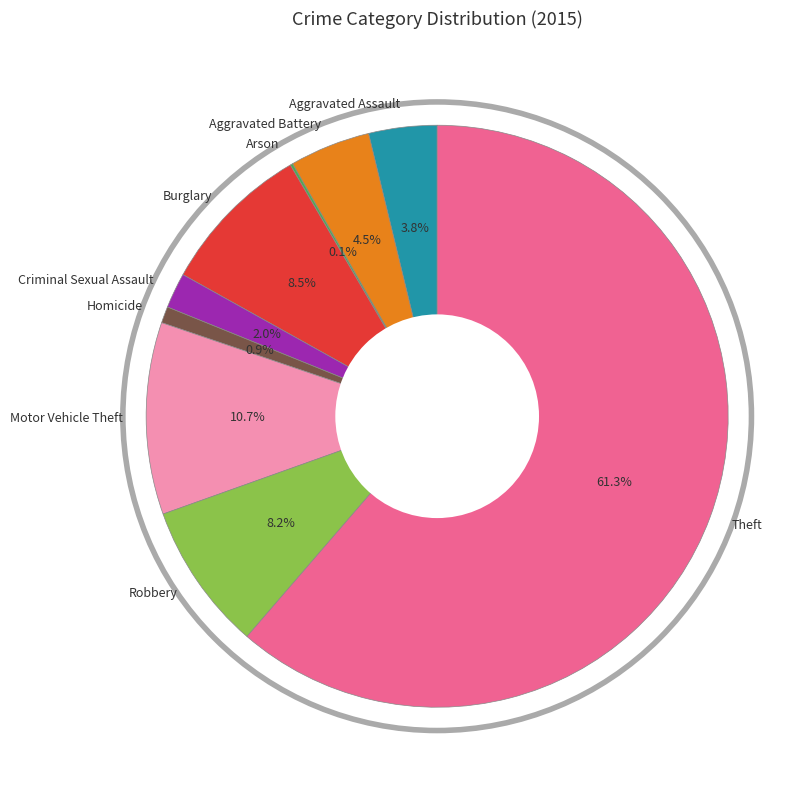

Combined, do Motor Vehicle Theft and Theft account for over 50%?

Yes